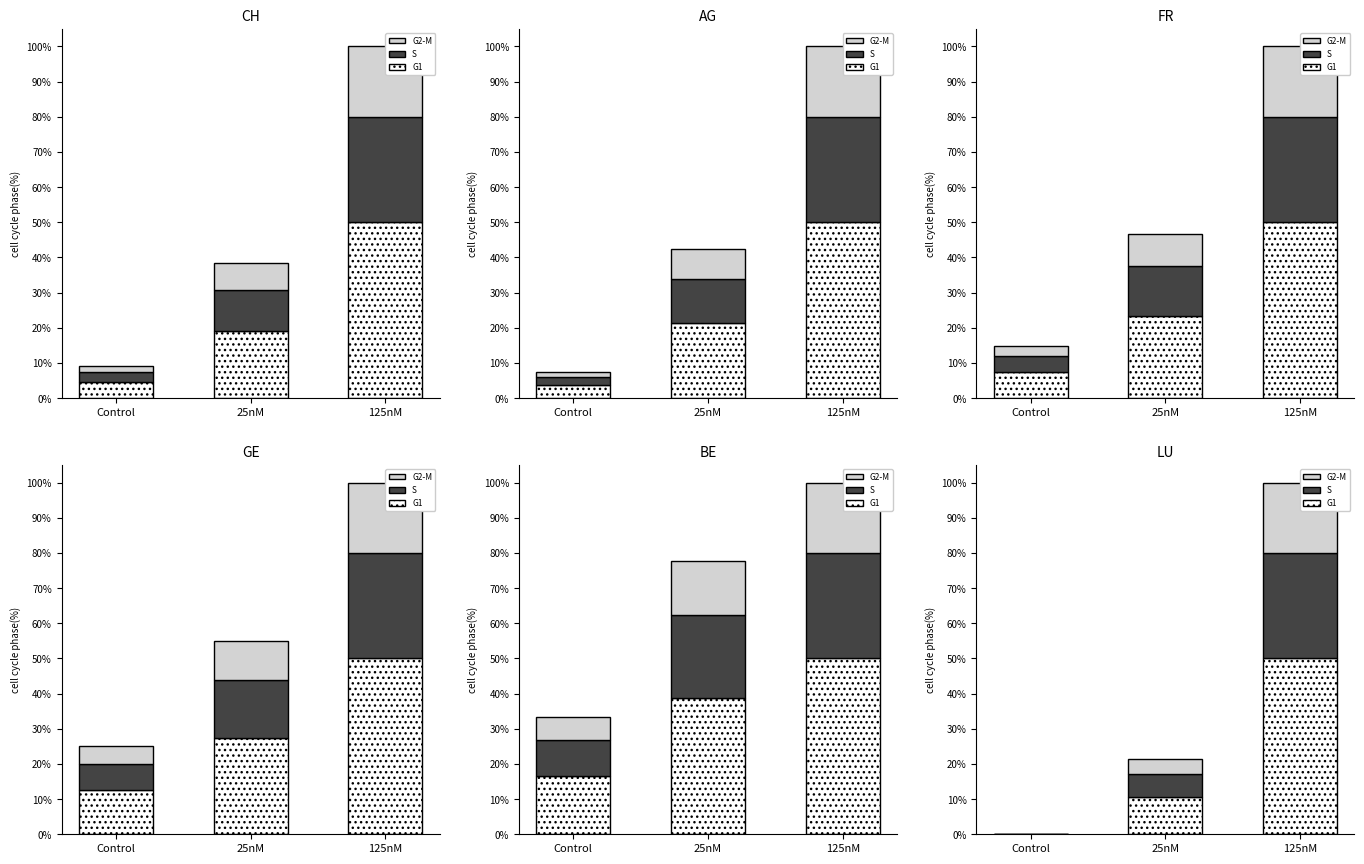

Where does the G1 series first go above 10?

25nM